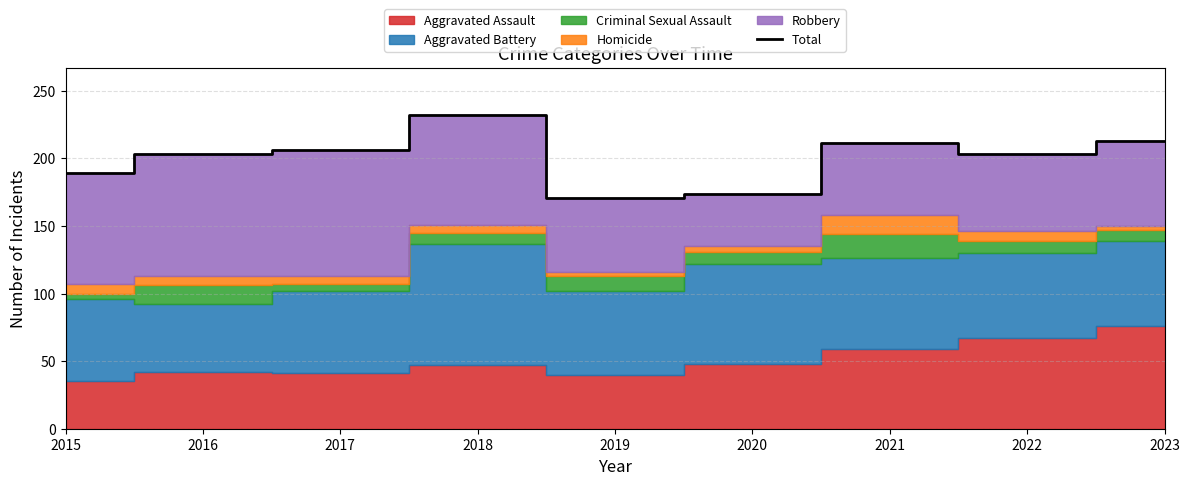

What value does the data have at 2023?

213